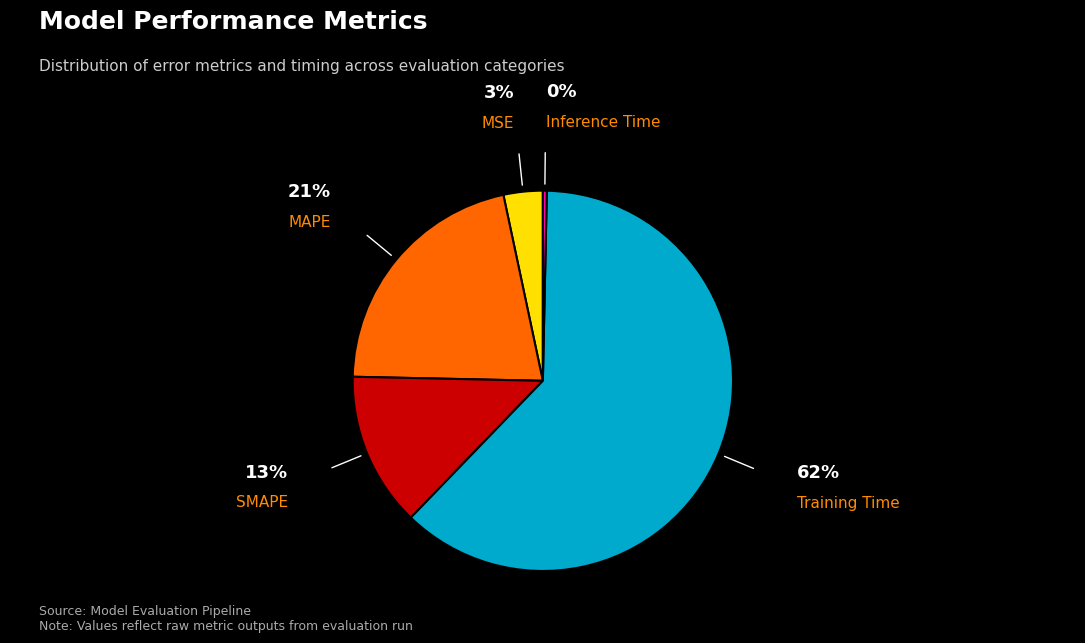

Is there any slice that represents more than half of the pie?

Yes